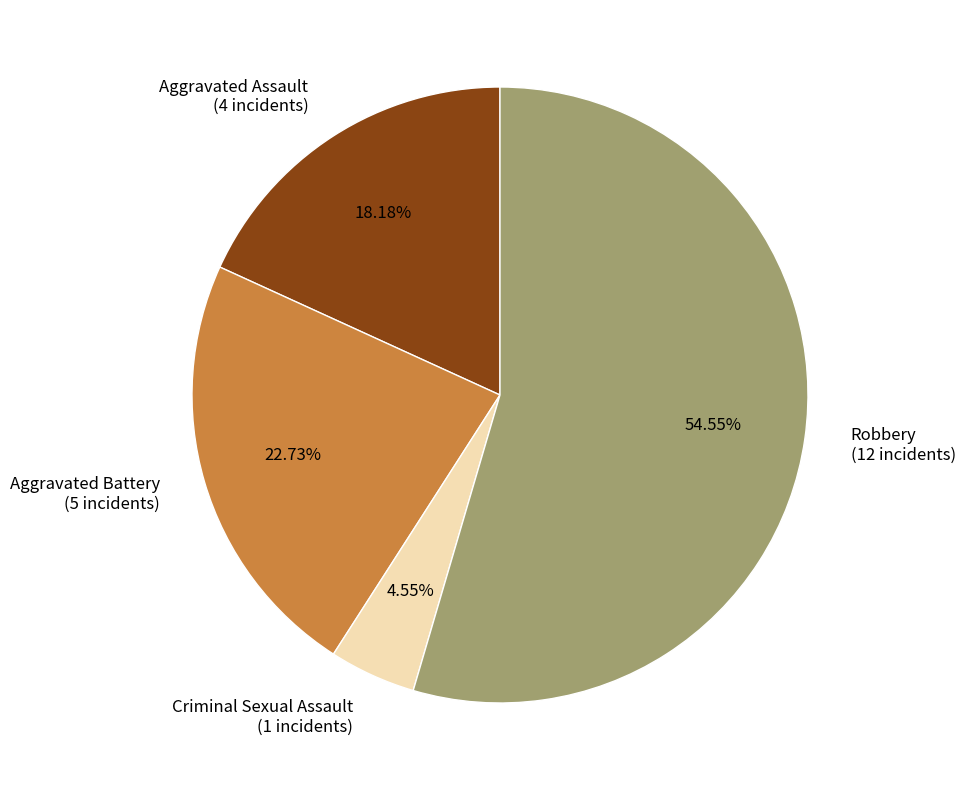

Is it true that Aggravated Assault is 25% of the pie?

False